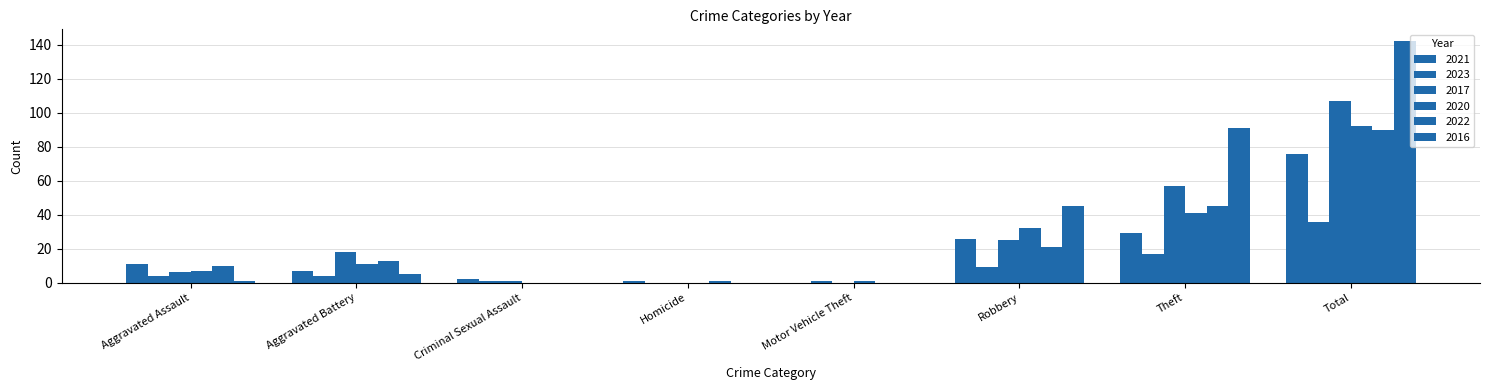

What is the difference between the maximum and second lowest values in the 2020 series?

92